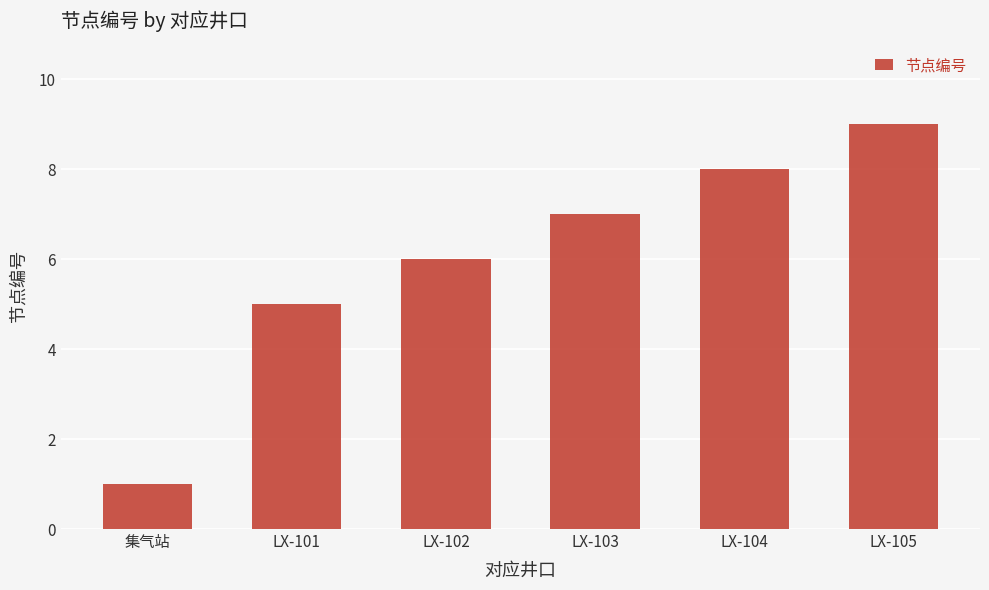

What is the change in value from LX-101 to LX-104?

+3